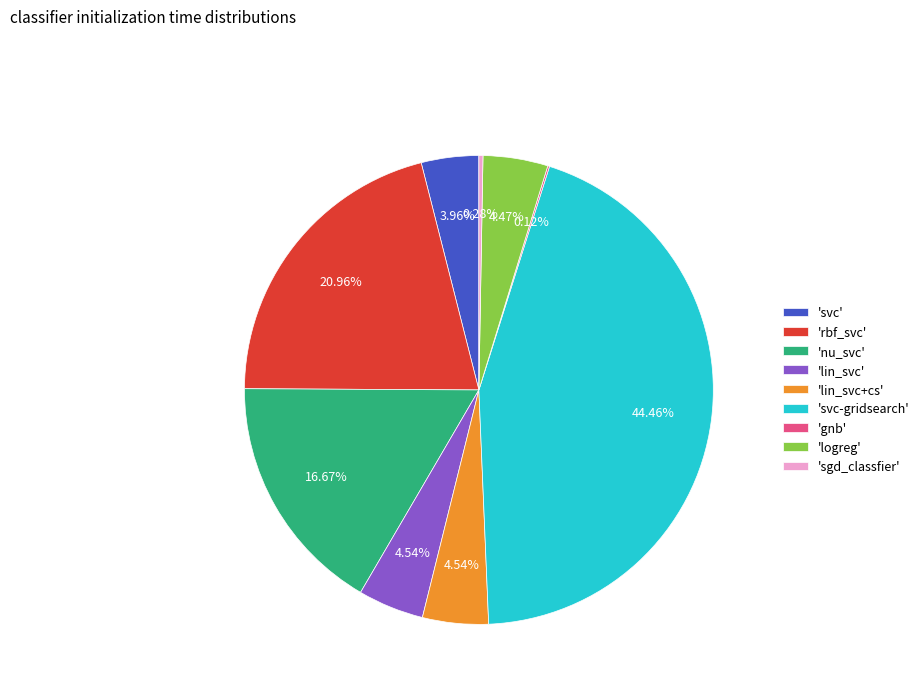

Is there any slice that represents more than half of the pie?

No